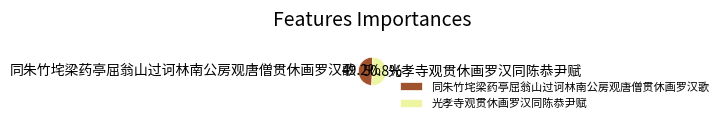

Which has a higher value, 光孝寺观贯休画罗汉同陈恭尹赋 or 同朱竹垞梁药亭屈翁山过诃林南公房观唐僧贯休画罗汉歌?

光孝寺观贯休画罗汉同陈恭尹赋